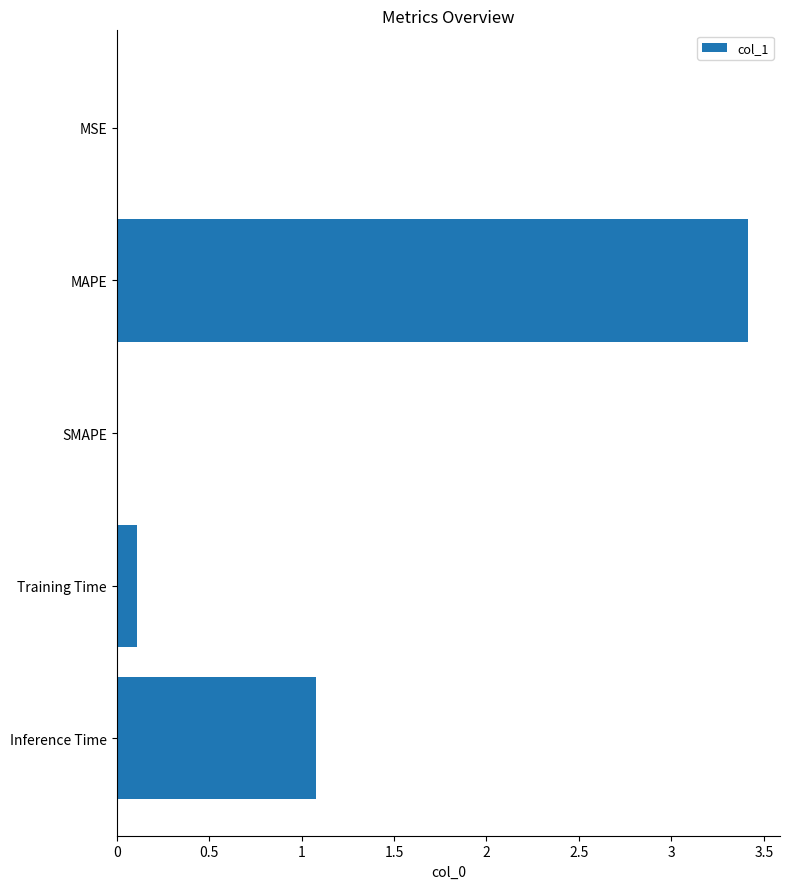

At which category does the chart reach its peak across all series?

MAPE